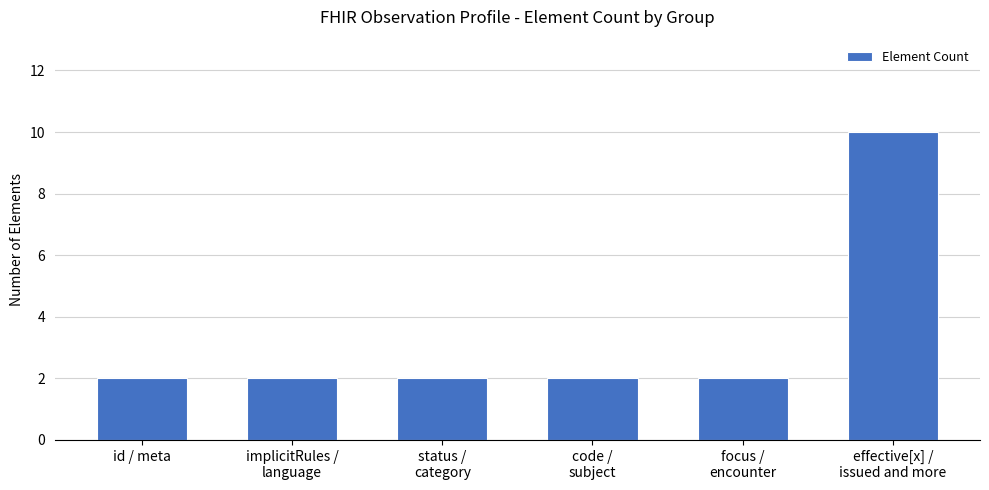

What is the ratio of the value at status /
category to the value at effective[x] /
issued and more?

0.2